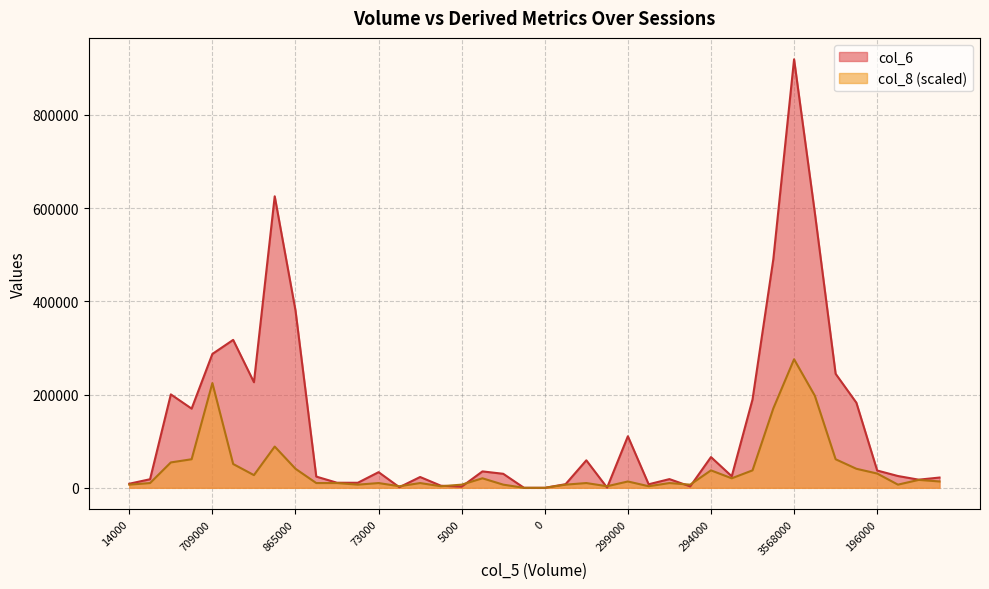

Which series has the largest total across all categories?

col_6